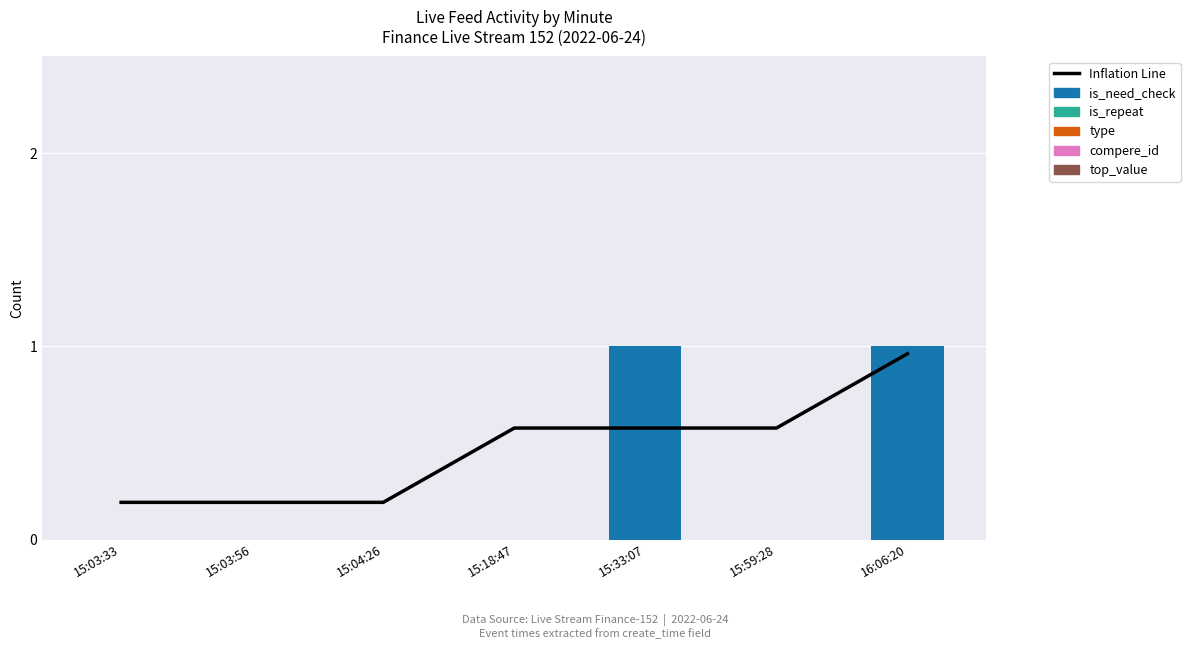

List the labels in order of Inflation Line value, smallest first.

15:03:33, 15:03:56, 15:04:26, 15:18:47, 15:33:07, 15:59:28, 16:06:20